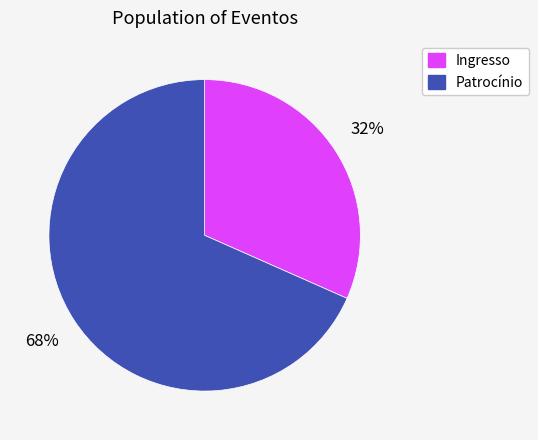

To the nearest percent, what portion does Patrocínio represent?

68%